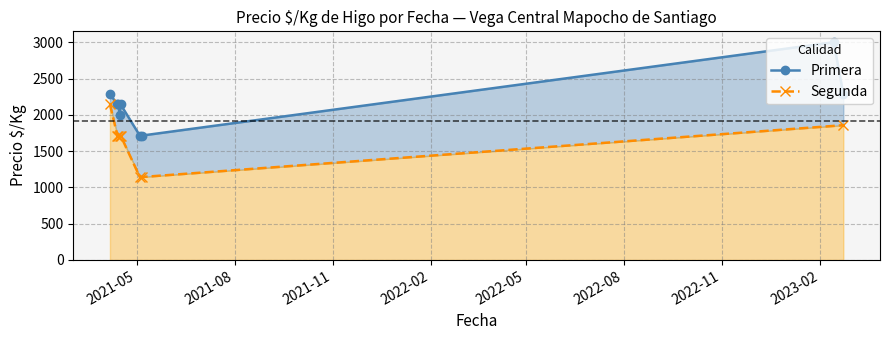

Read the Primera value at 2021-04-14, to the nearest 100.

2100